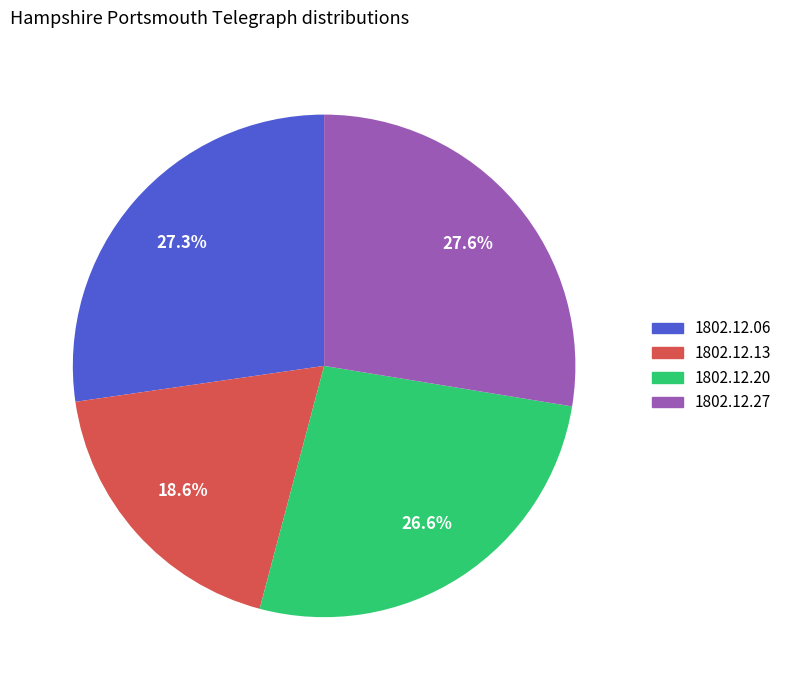

To the nearest percent, what is the difference between the largest and smallest slice percentages?

9%